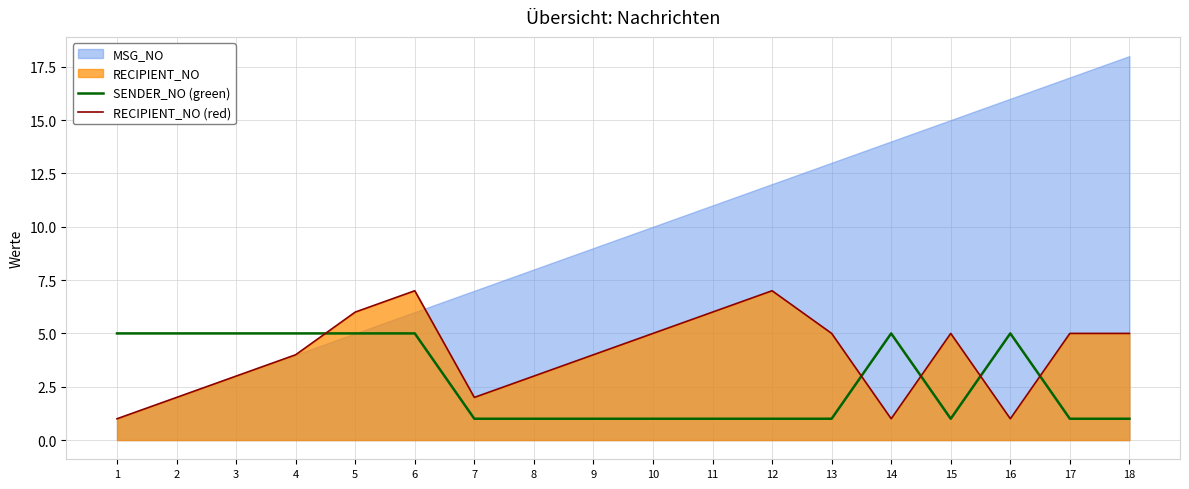

At which label does RECIPIENT_NO (red) first exceed 5?

5